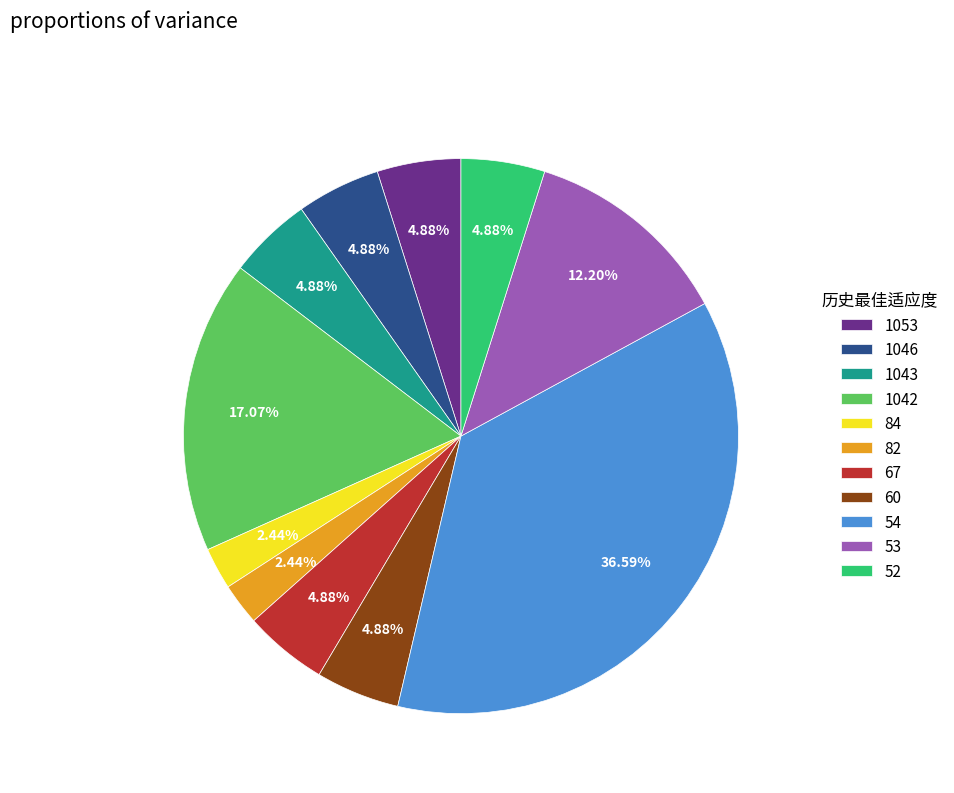

To the nearest percent, what is the difference between the largest and smallest slice percentages?

34%